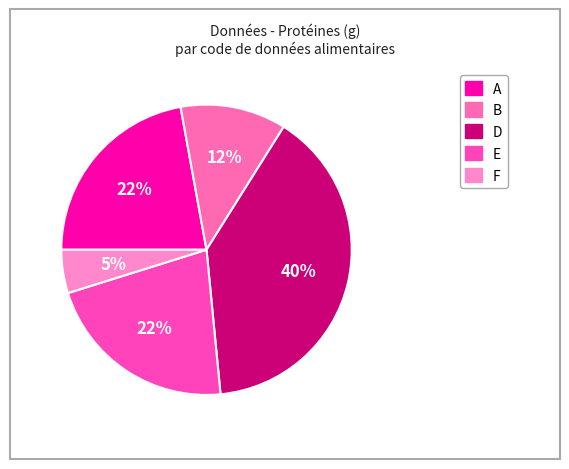

How many segments does this pie chart have?

5